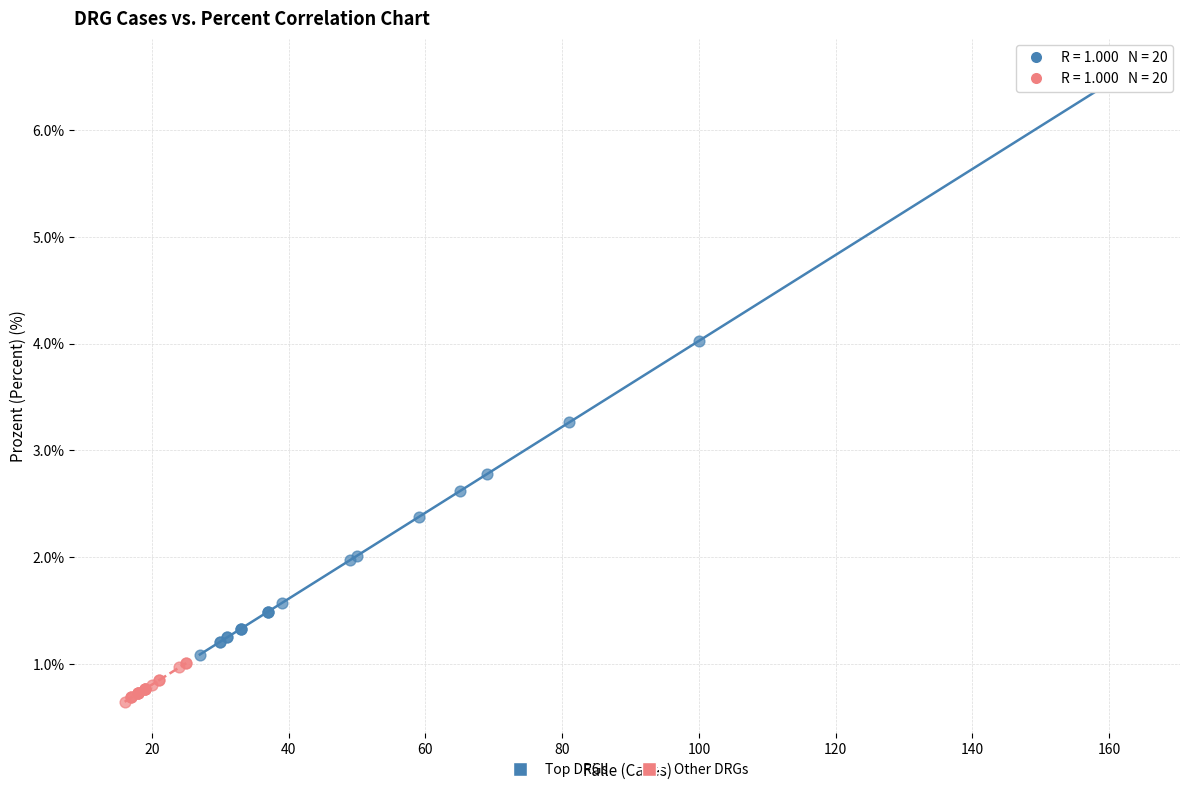

Which series has the widest spread of Y values?

Top DRGs